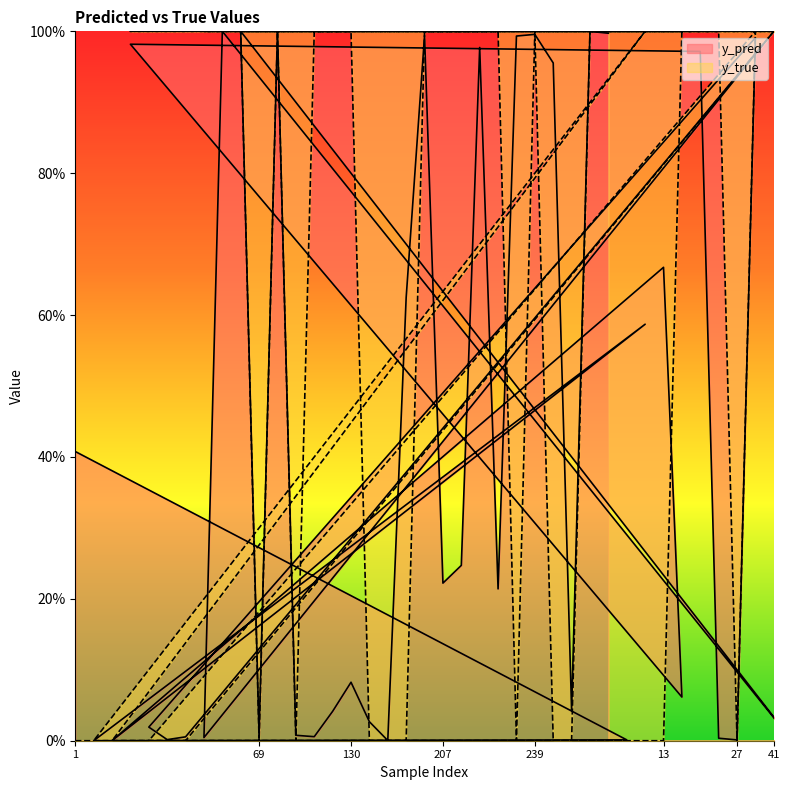

Reading left to right, what are all the values shown in this chart?

y_pred: 1=0.4	7=0.0	10=0.0	23=1.0	34=0.0	35=0.0	36=0.0	42=0.0	45=1.0	65=1.0	69=0.0	96=1.0	112=0.0	113=0.0	127=0.0	130=0.1	139=0.0	184=0.0	188=0.6	191=1.0	207=0.2	222=0.2	224=1.0	228=0.2	230=1.0	239=1.0	243=1.0	253=0.0	268=1.0	290=1.0	5=0.0	8=0.6	13=0.7	17=0.1	25=1.0	26=0.0	27=0.0	33=1.0	41=1.0	46=0.0
y_true: 1=0.0	7=0.0	10=0.0	23=1.0	34=0.0	35=0.0	36=0.0	42=1.0	45=1.0	65=1.0	69=0.0	96=1.0	112=0.0	113=1.0	127=1.0	130=1.0	139=0.0	184=0.0	188=0.0	191=1.0	207=1.0	222=1.0	224=1.0	228=1.0	230=0.0	239=1.0	243=0.0	253=0.0	268=1.0	290=1.0	5=0.0	8=1.0	13=0.0	17=1.0	25=1.0	26=1.0	27=0.0	33=1.0	41=1.0	46=1.0